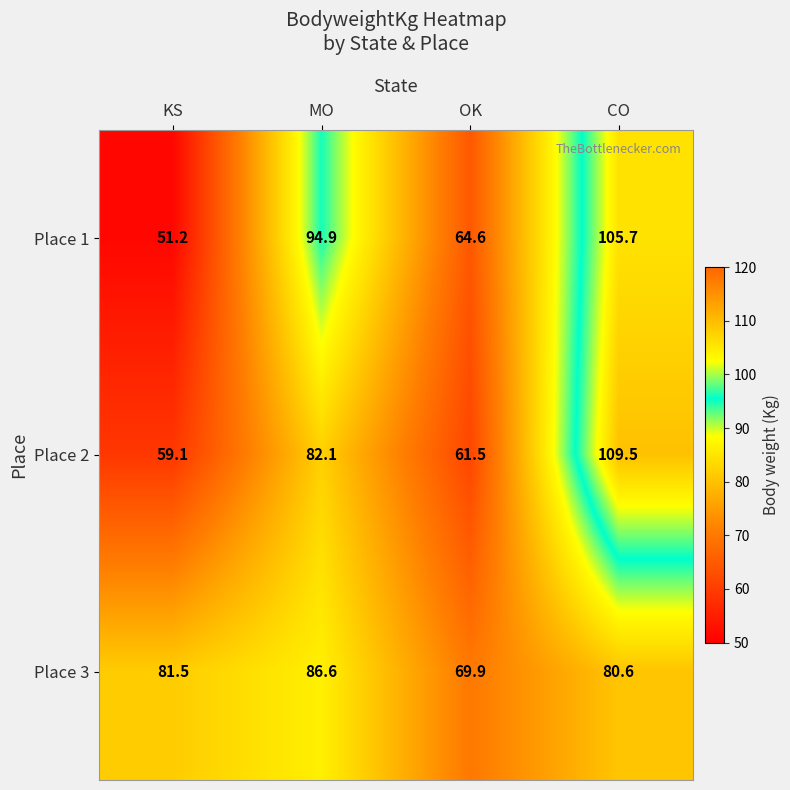

What is the highest value of the Place 2 series?

109.5